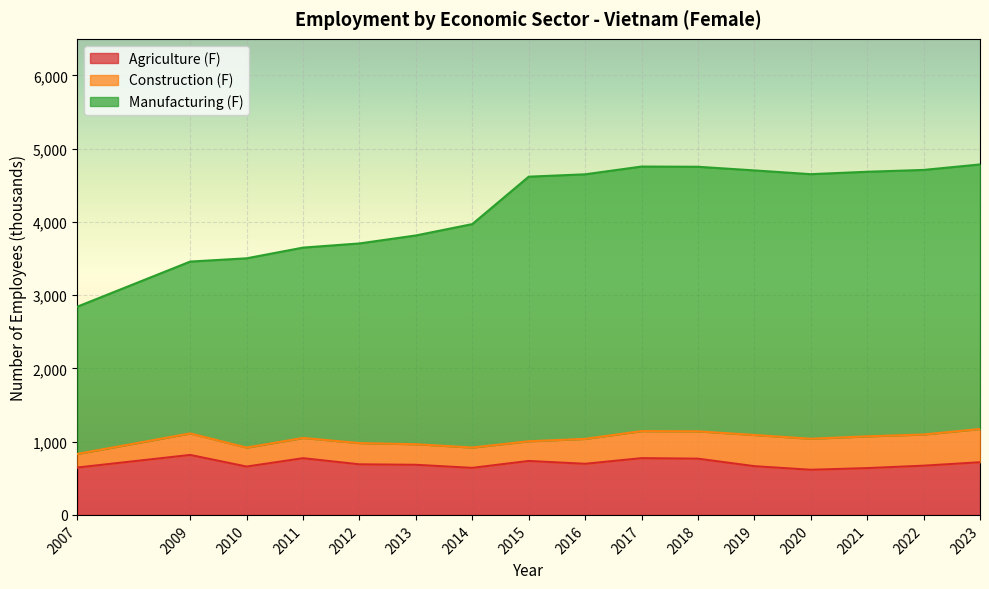

At how many categories does at least one series exceed 2751?

11